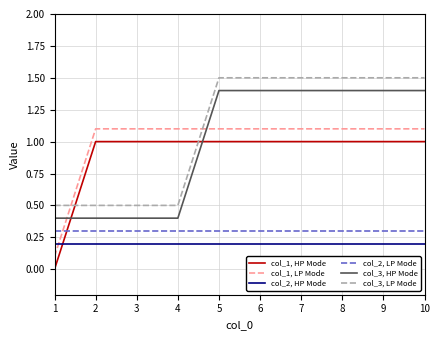

True or false: col_3, HP Mode has a value of 1.4 at 5.

True